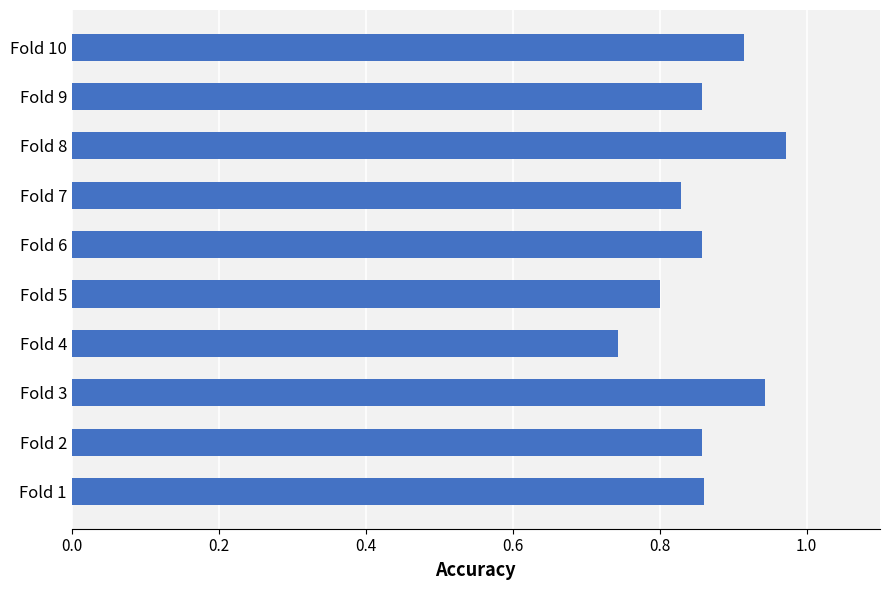

How many distinct data groups are displayed?

1